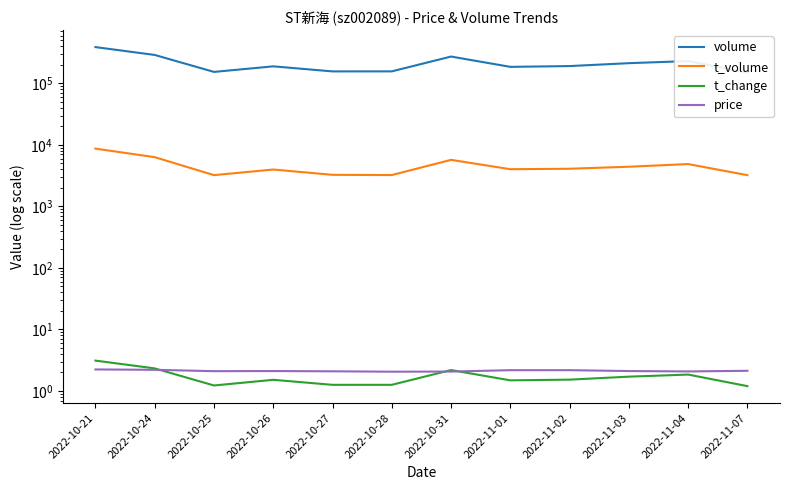

Which series has the largest range (max minus min)?

volume